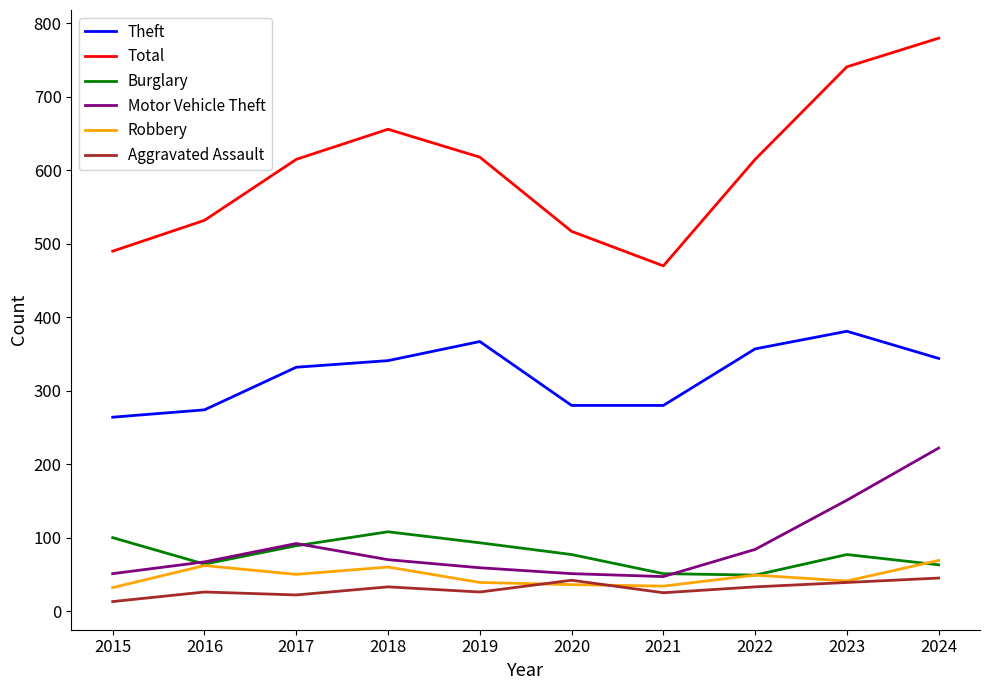

What is the average value of the Total series?

603